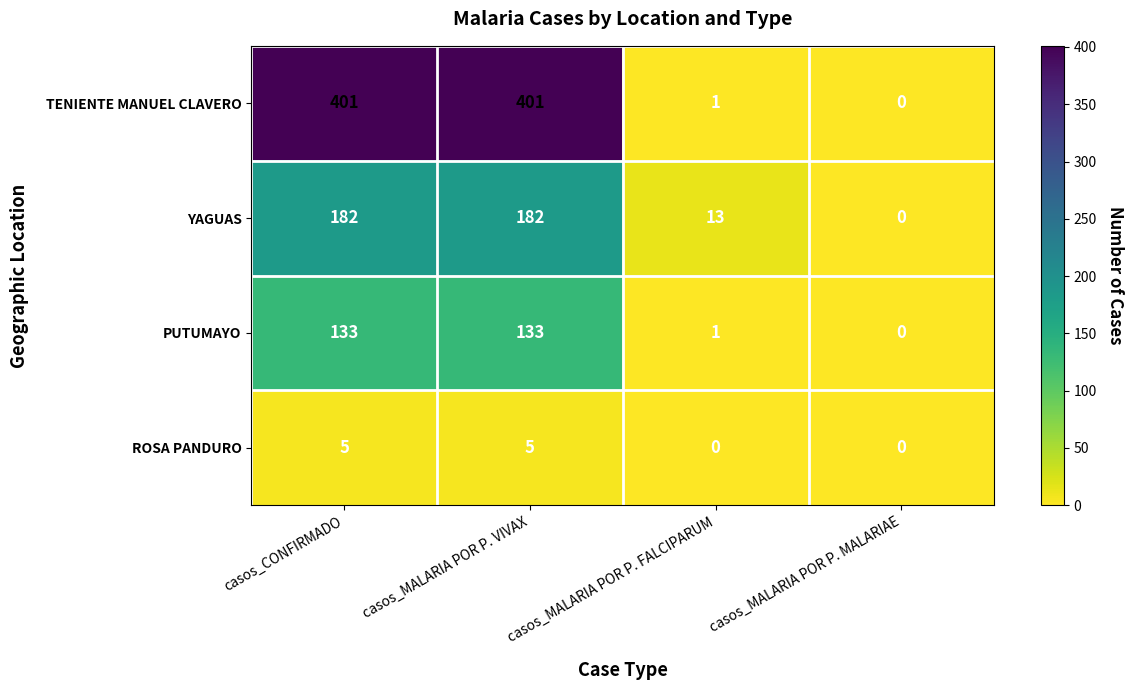

Reading left to right, transcribe all the data shown in this chart.

TENIENTE MANUEL CLAVERO: 401	401	1	0
YAGUAS: 182	182	13	0
PUTUMAYO: 133	133	1	0
ROSA PANDURO: 5	5	0	0